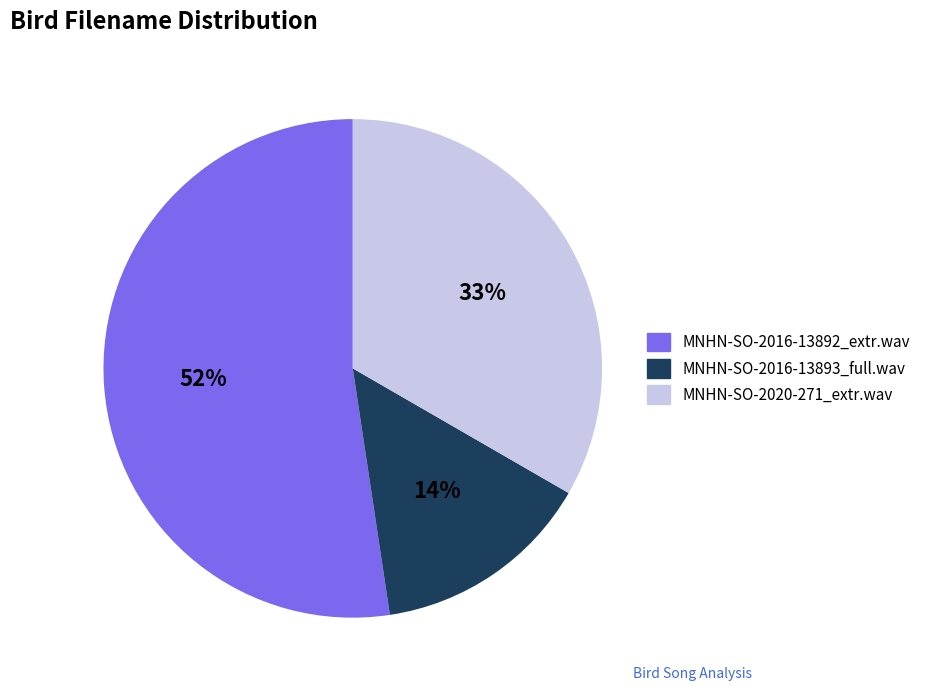

Approximately how many times larger is the value at MNHN-SO-2016-13892_extr.wav compared to MNHN-SO-2016-13893_full.wav?

3.7